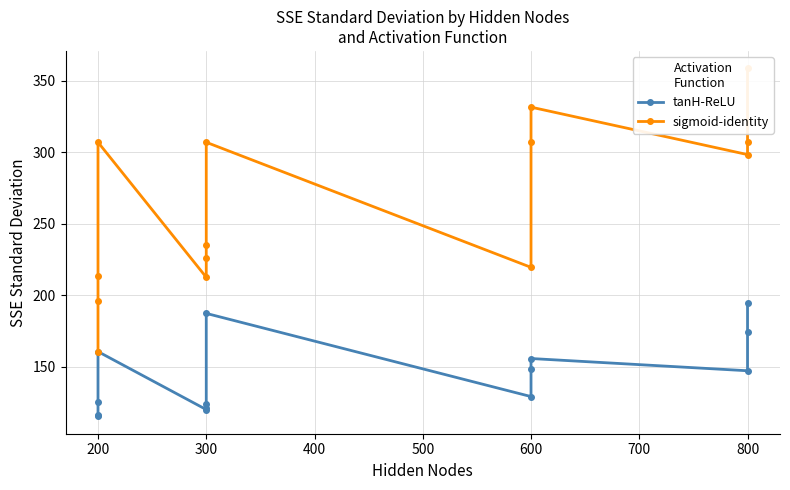

What are all the series names shown in the legend?

tanH-ReLU, sigmoid-identity